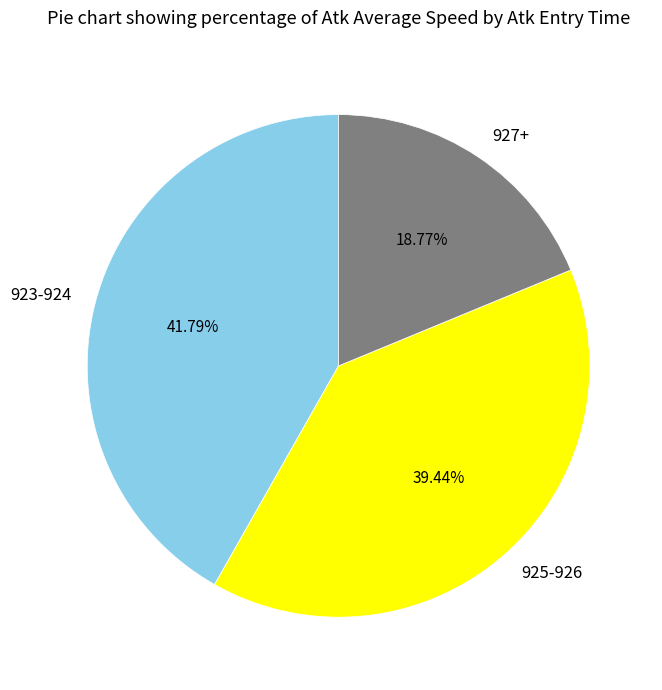

Count the number of slices in the pie.

3